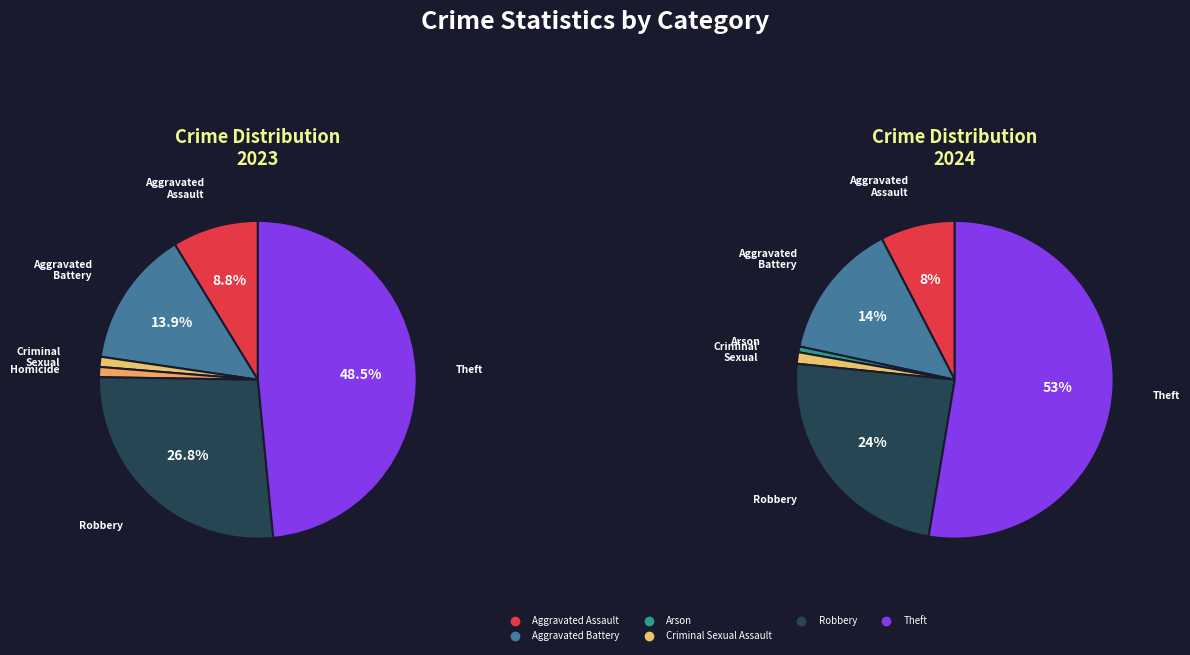

Approximately how many times larger is the value at Aggravated Battery compared to Aggravated Assault?

1.8